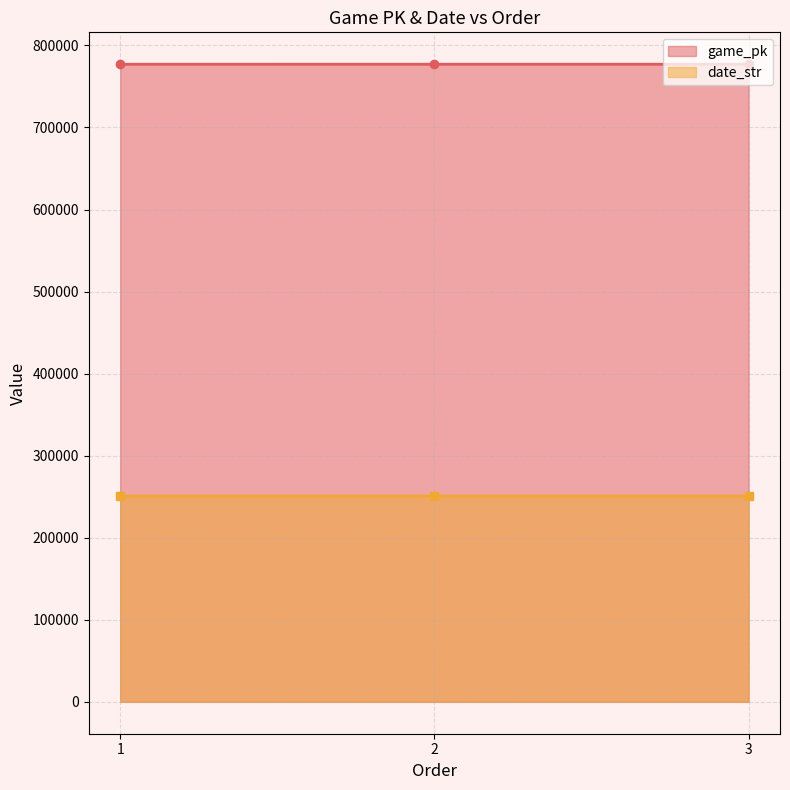

List the series in order of their peak value, lowest first.

date_str, game_pk